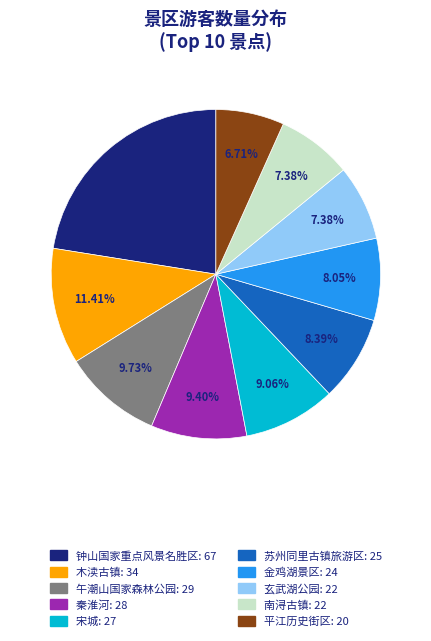

To the nearest percent, what is the difference between the 苏州同里古镇旅游区 and 木渎古镇 slice percentages?

3%